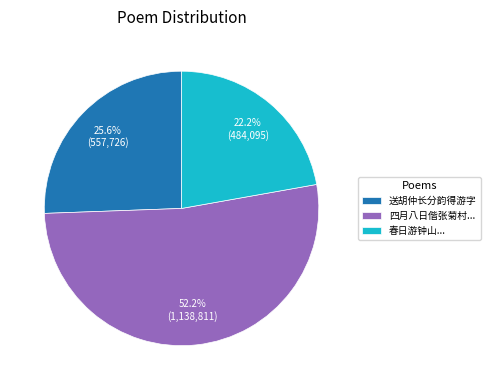

To the nearest percent, what is the average slice percentage?

33%